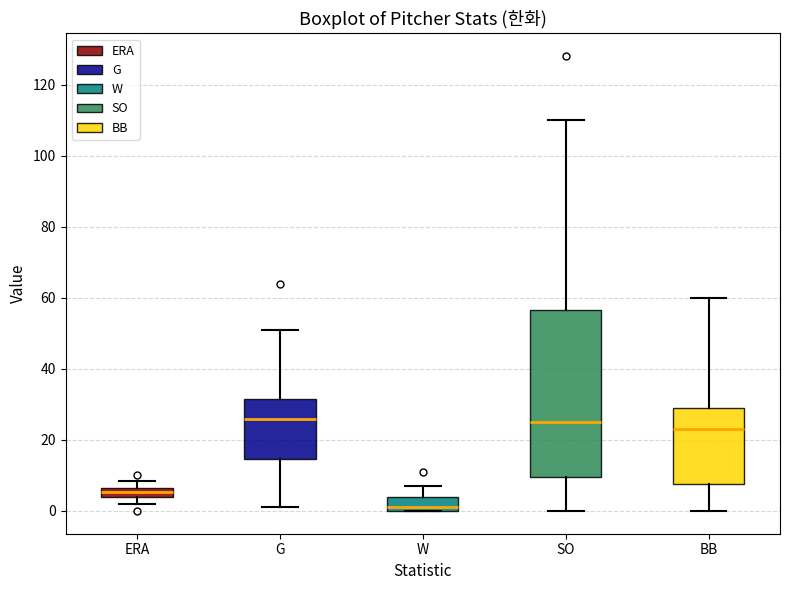

Where does the upper whisker of the box for G end on the y-axis? The values are not printed on the chart, so give them approximately, as read against the axis.

52